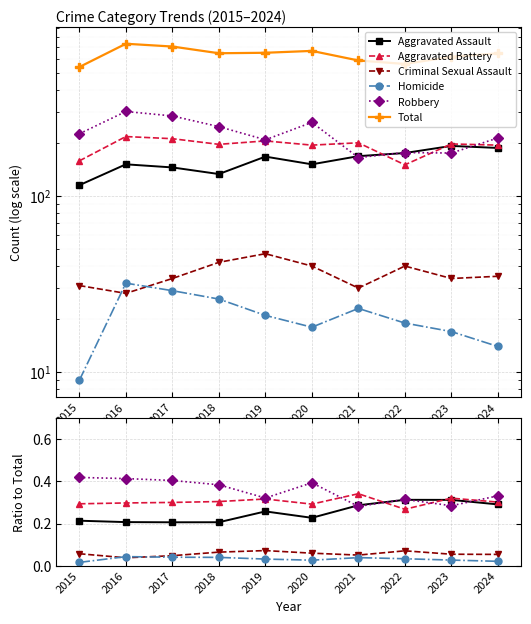

What is the value of the Total point at the 6th from the left?

664.0